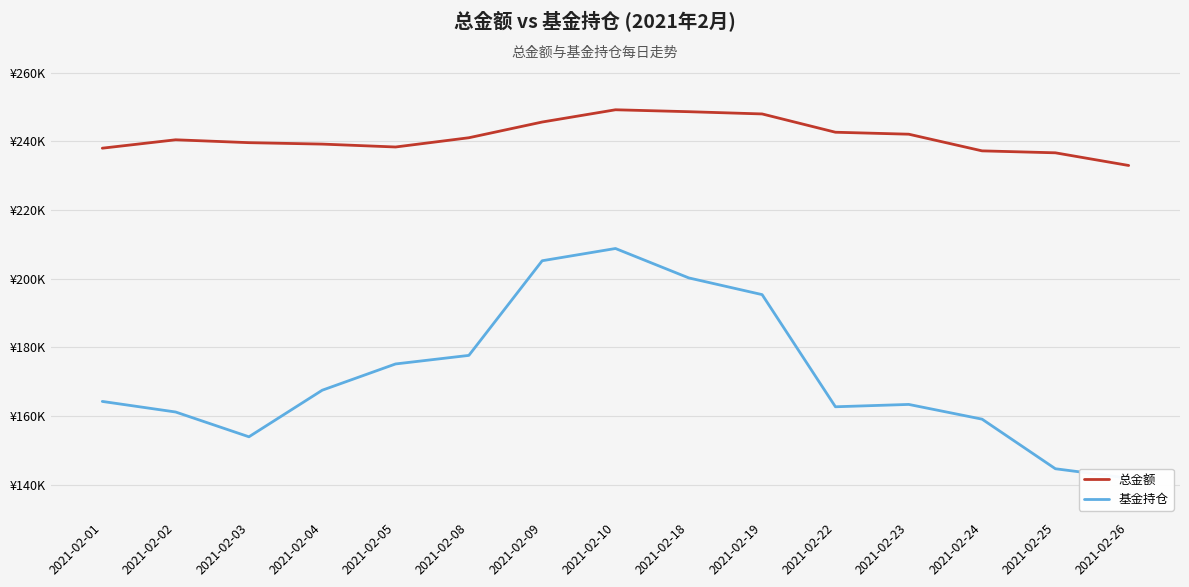

Which has a higher value, 2021-02-03 or 2021-02-22?

2021-02-22